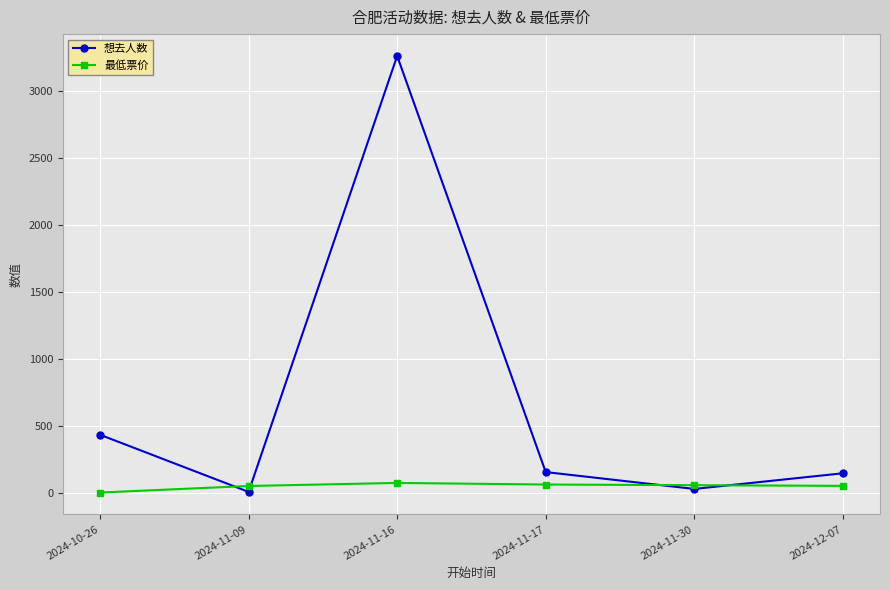

True or false: 想去人数 and 最低票价 cross at least once.

True